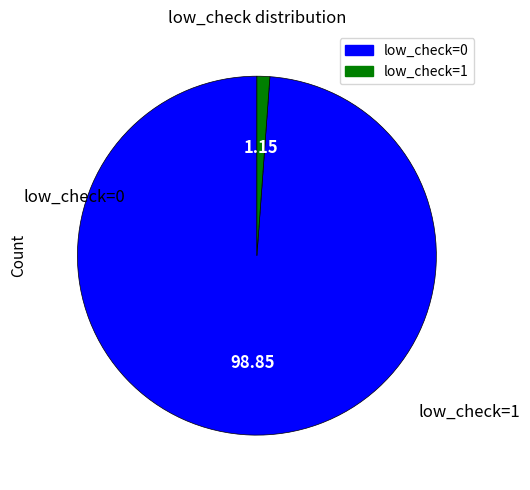

Count the number of slices in the pie.

2